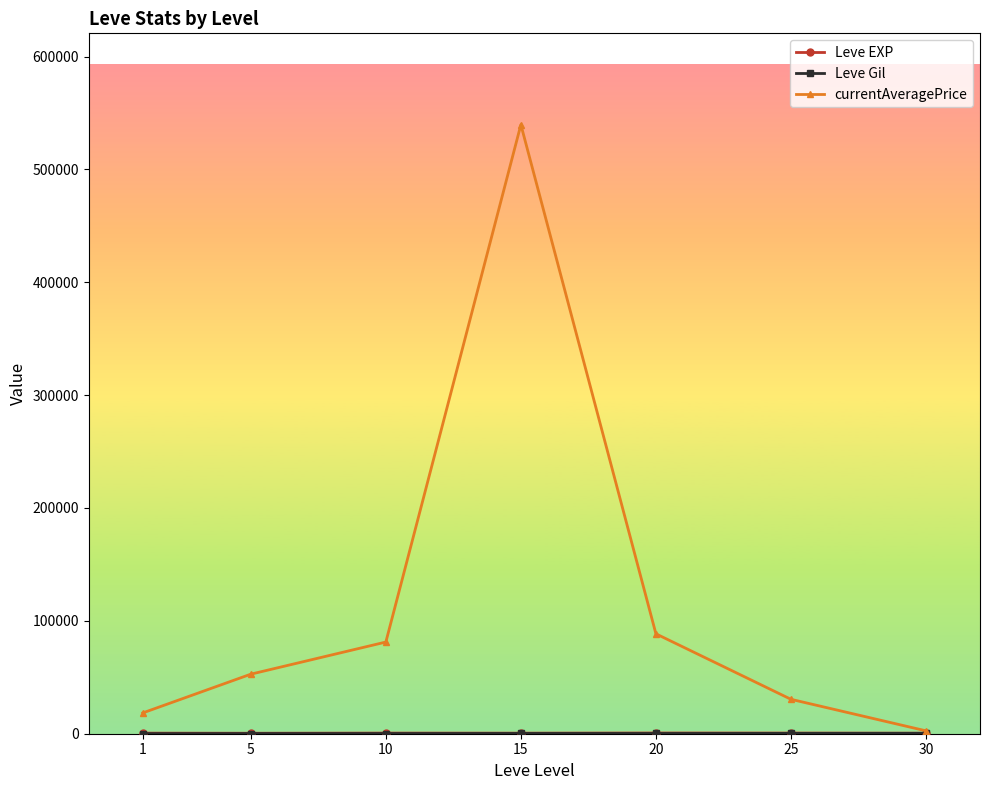

How many lines are shown in the chart?

3